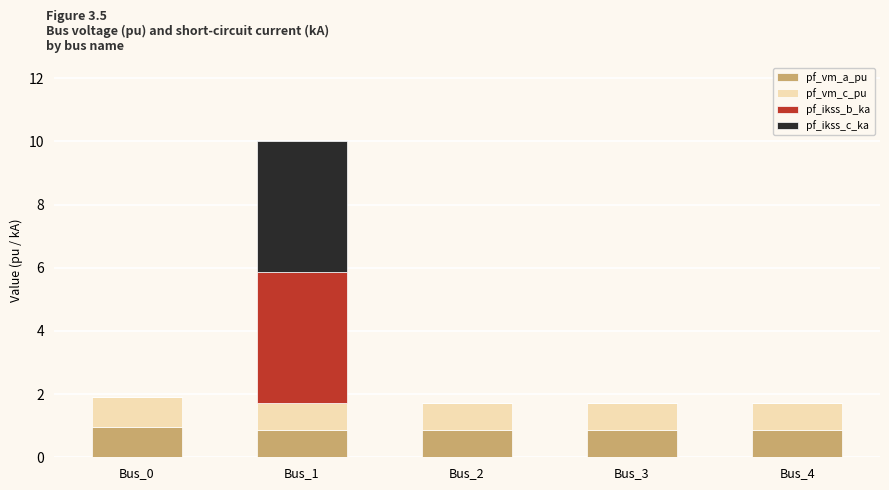

Reading left to right, list the values for the pf_vm_a_pu series.

Bus_0=0.9	Bus_1=0.9	Bus_2=0.9	Bus_3=0.9	Bus_4=0.9